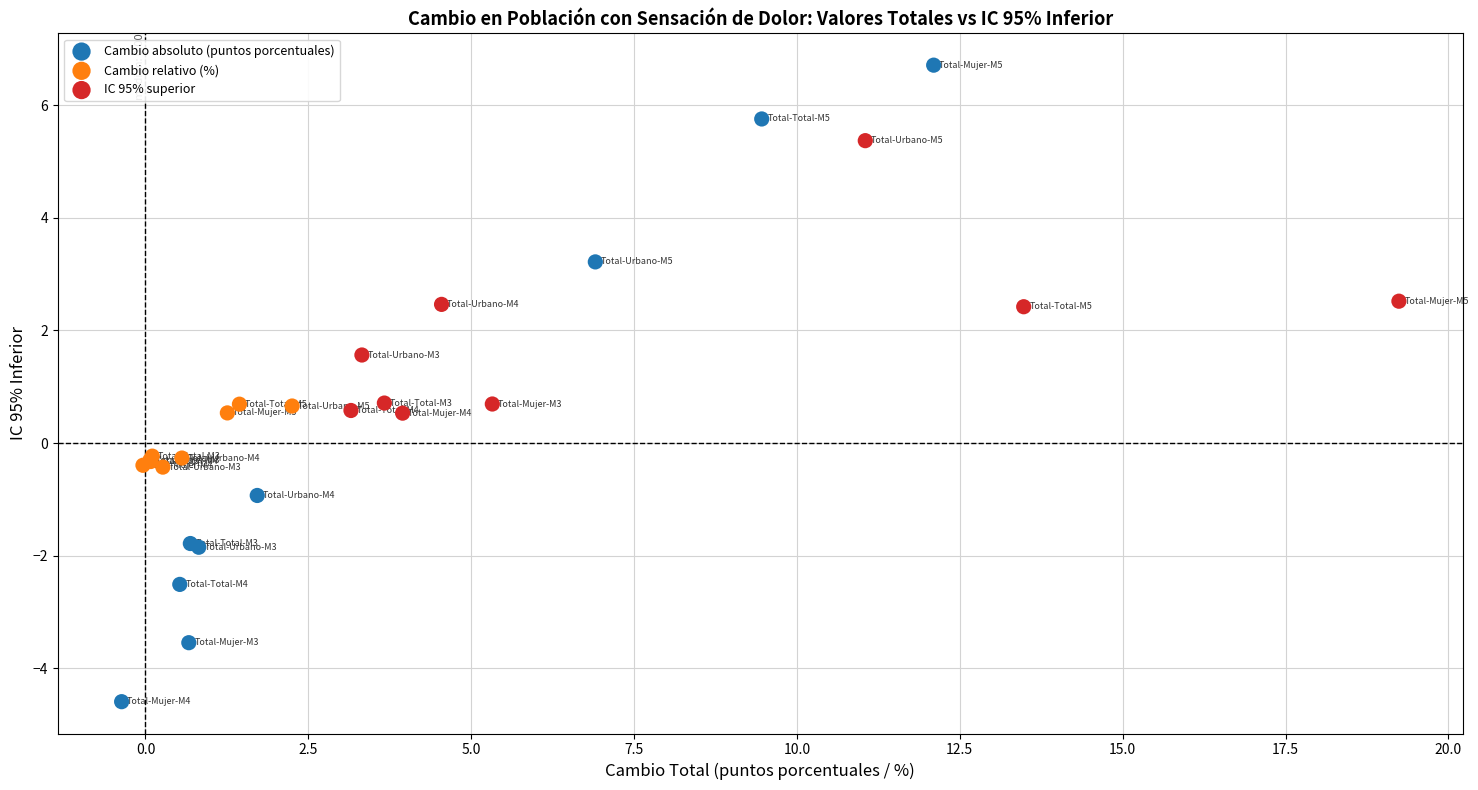

Which series contains the highest Y value?

Cambio absoluto (puntos porcentuales)